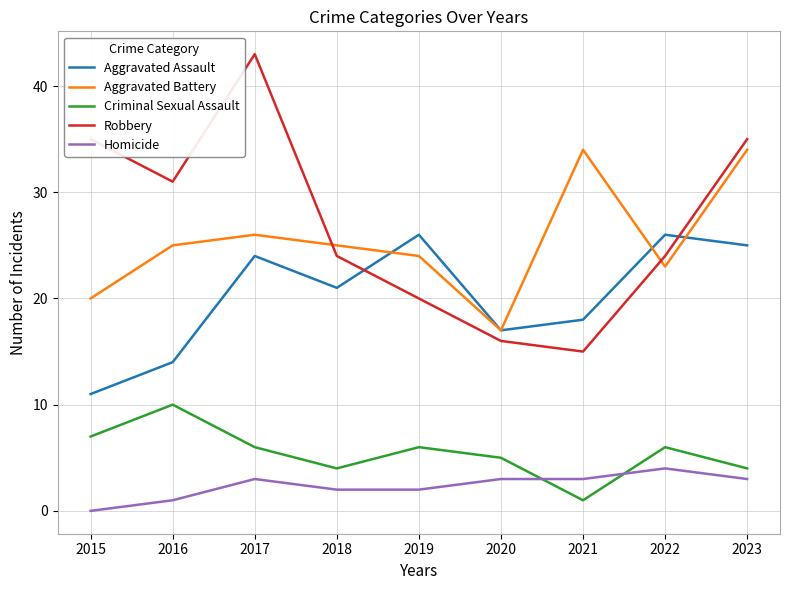

The value of Aggravated Assault at 2015 is 6. True or false?

False